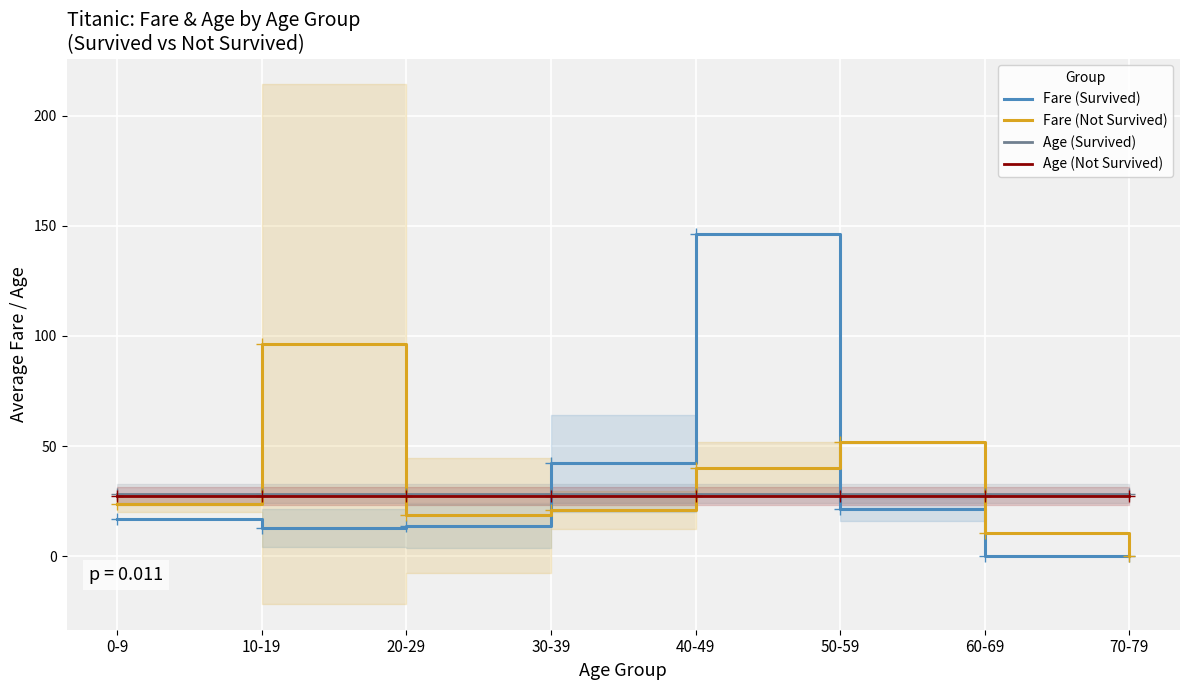

Between which two adjacent categories do Fare (Survived) and Age (Survived) first intersect?

20-29 and 30-39